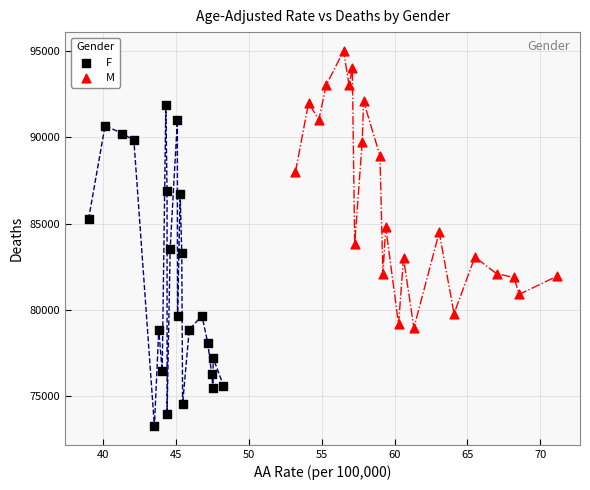

Which series reaches the maximum Y coordinate?

M